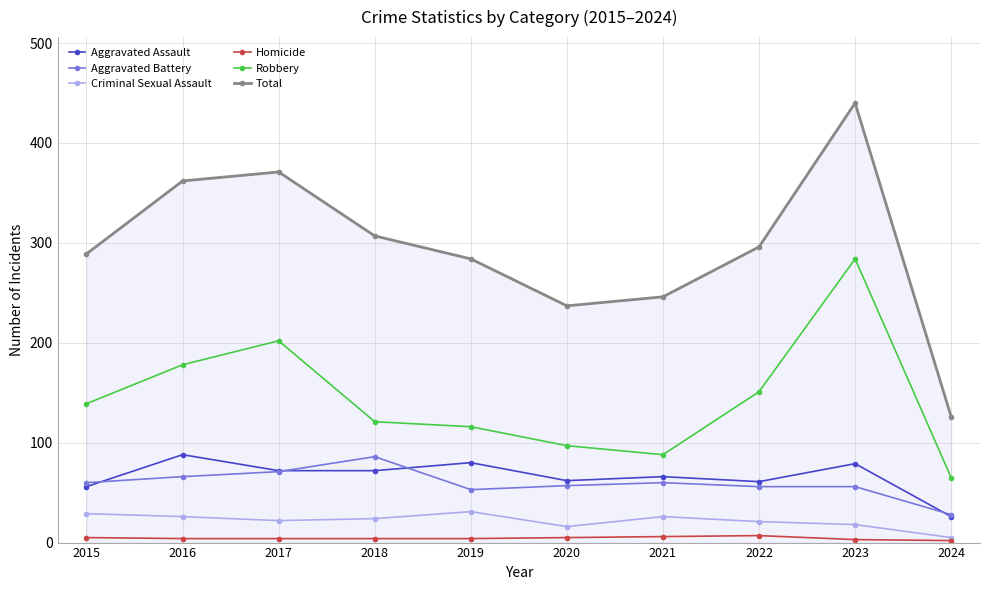

Where is the first local minimum for Robbery?

2021